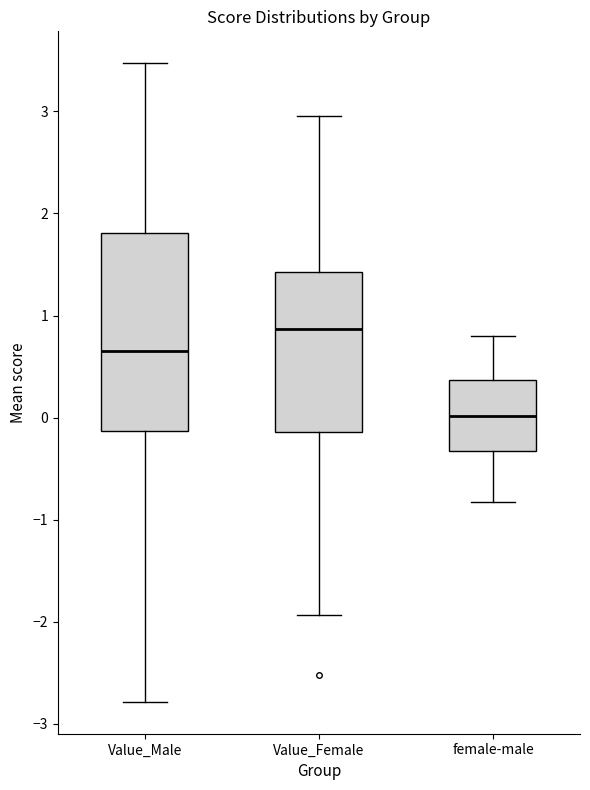

Comparing the boxes themselves (not the whiskers), which one is the tallest?

Value_Male